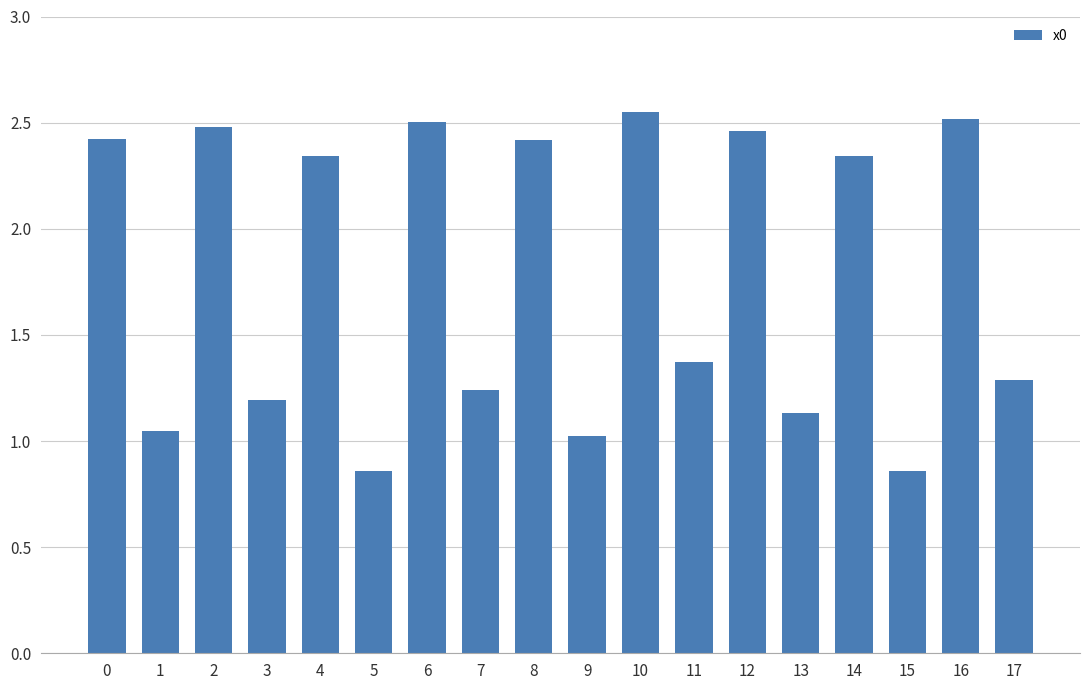

The value at 8 is 2.4. True or false?

True